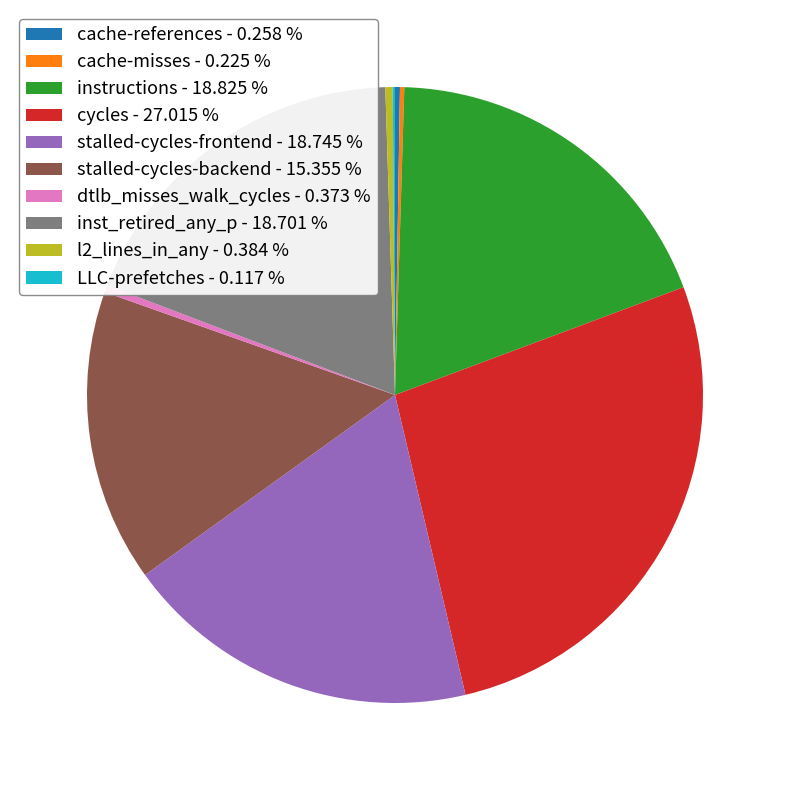

Is l2_lines_in_any the majority of the pie?

No